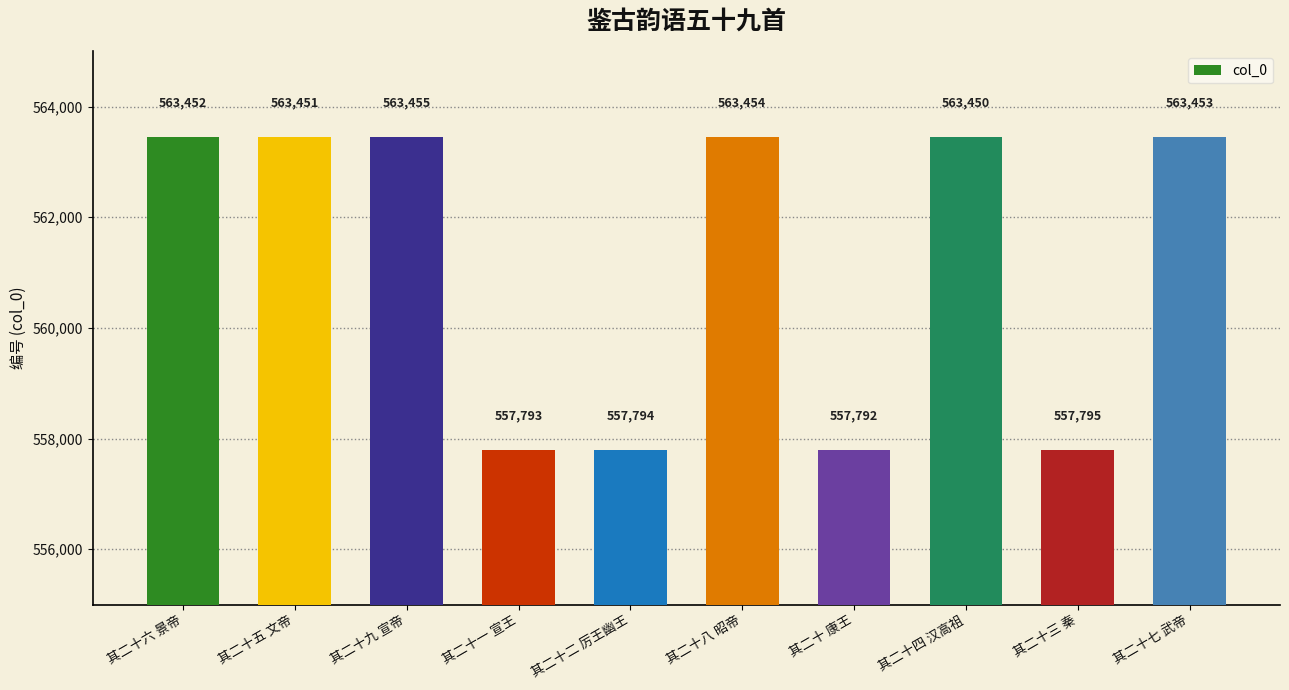

What is the sum of all values?

5611889